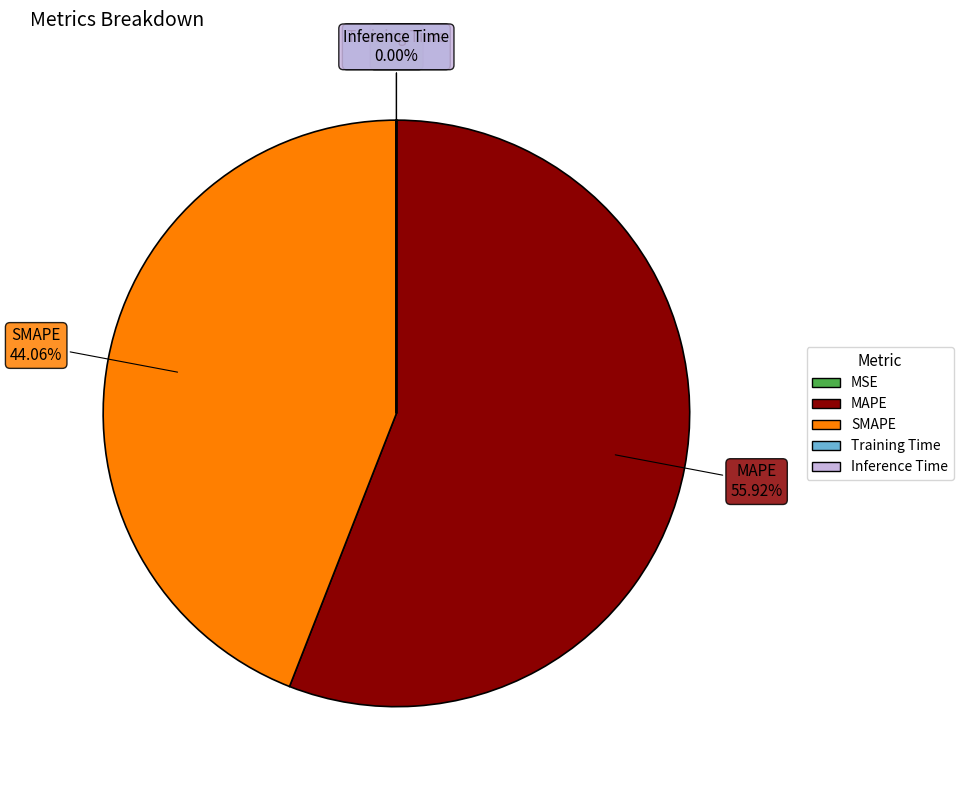

Which slice represents more than half of the pie?

MAPE